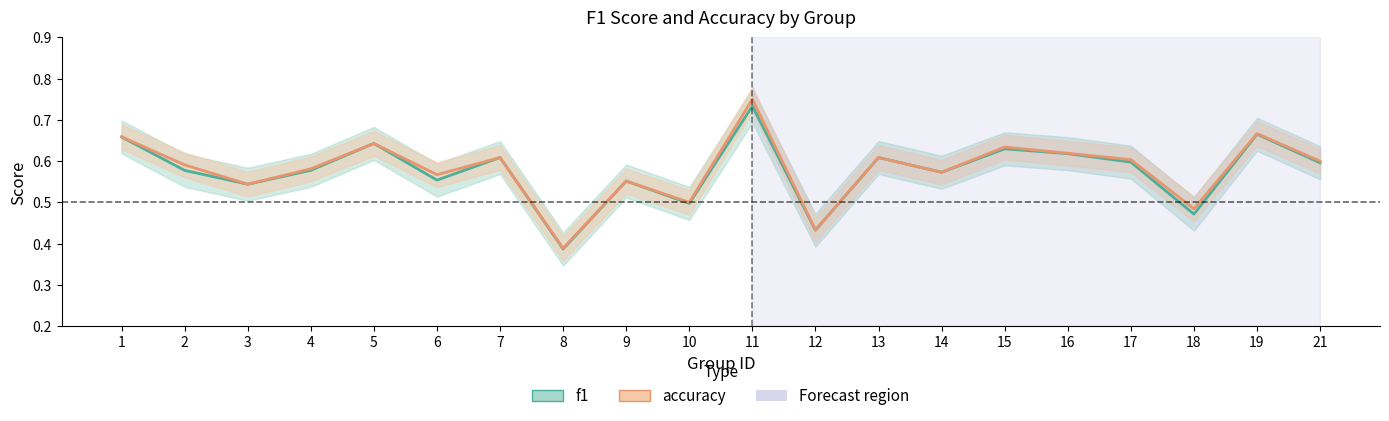

Between 1 and 11, which series saw the biggest shift?

accuracy